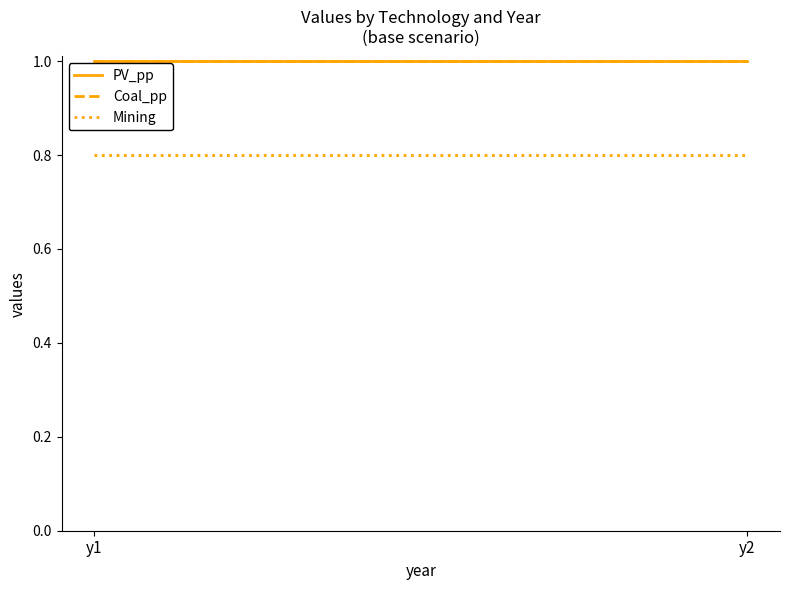

Is this an area chart (filled region under the line)?

No